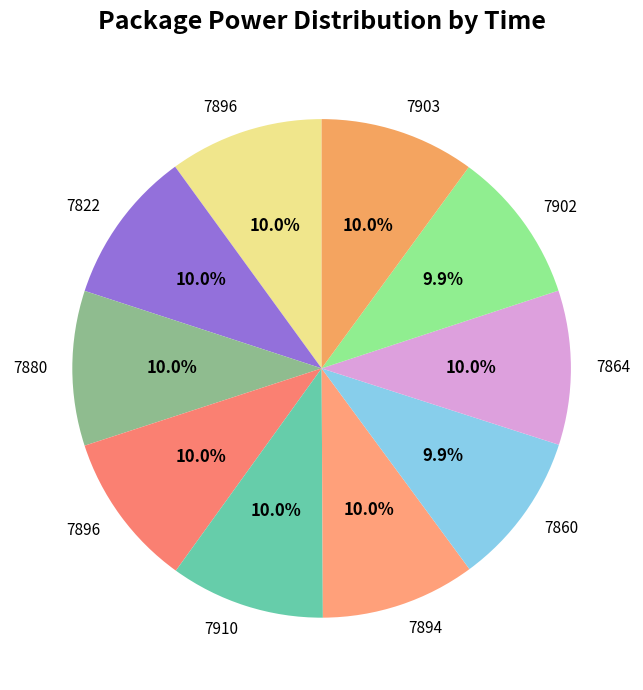

What is the smallest slice in the pie chart?

7902